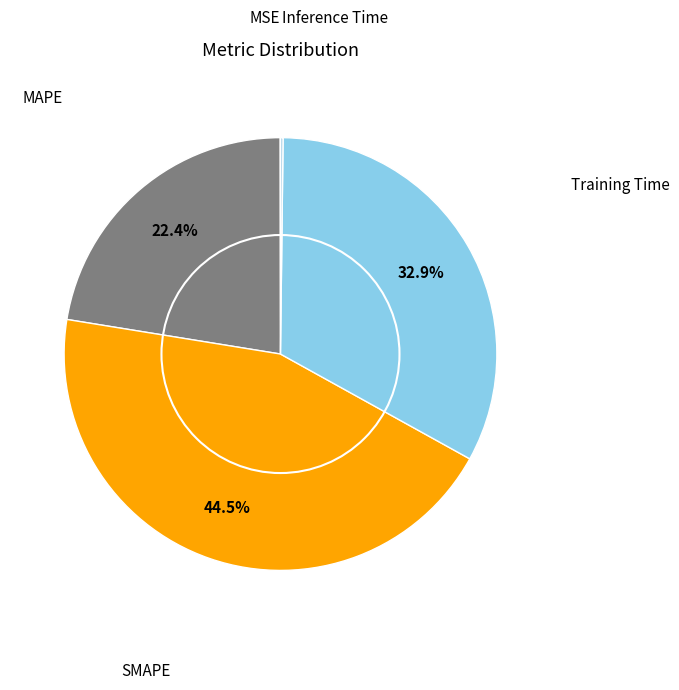

Which has a higher value, SMAPE or Training Time?

SMAPE